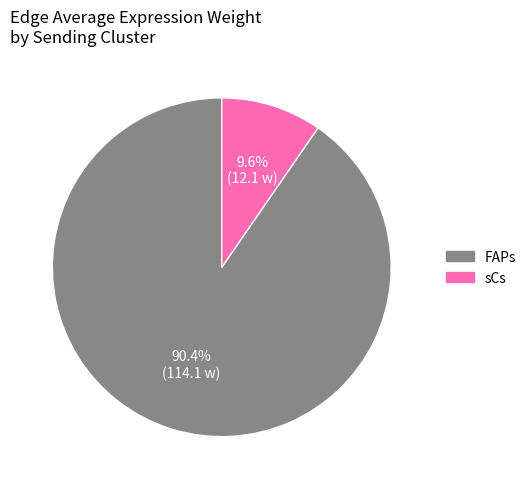

How many segments does this pie chart have?

2